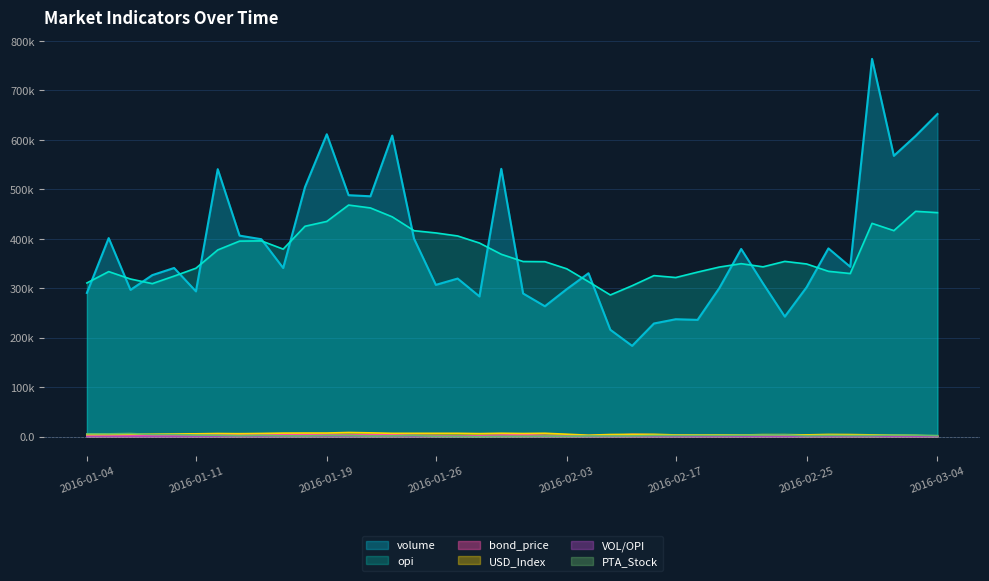

True or false: volume and PTA_Stock cross at least once.

False